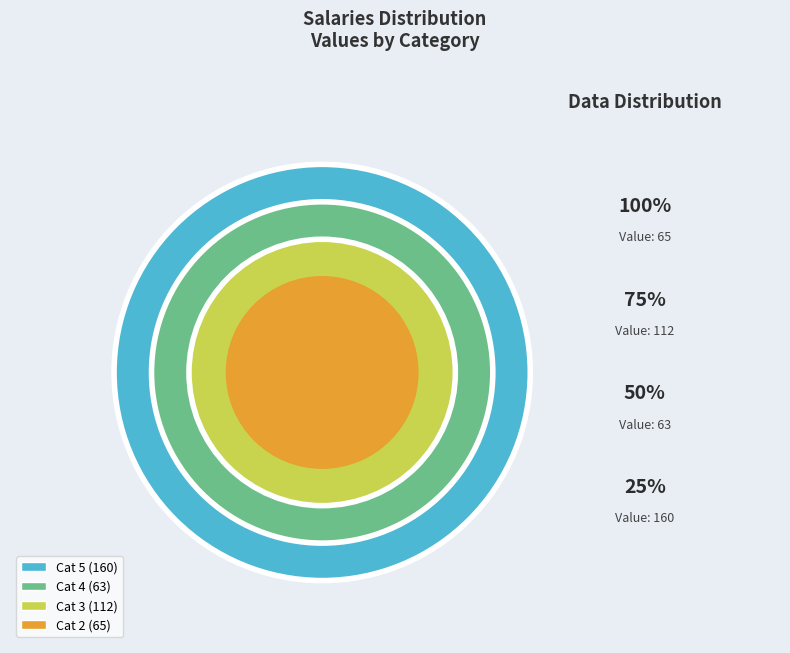

Does 2 account for over 50% of the chart?

No